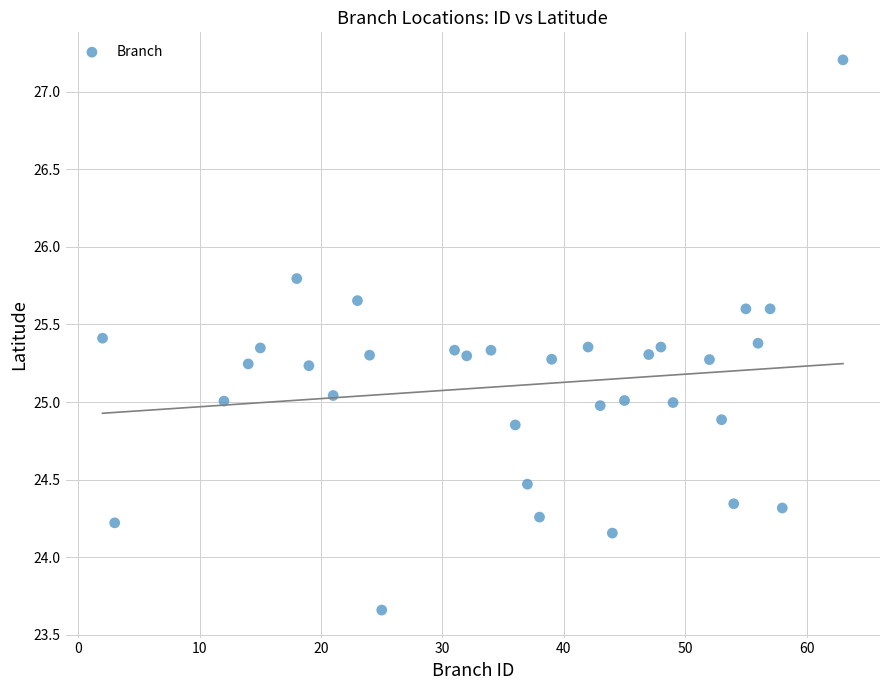

What is the range of Y values (max minus min)?

3.5